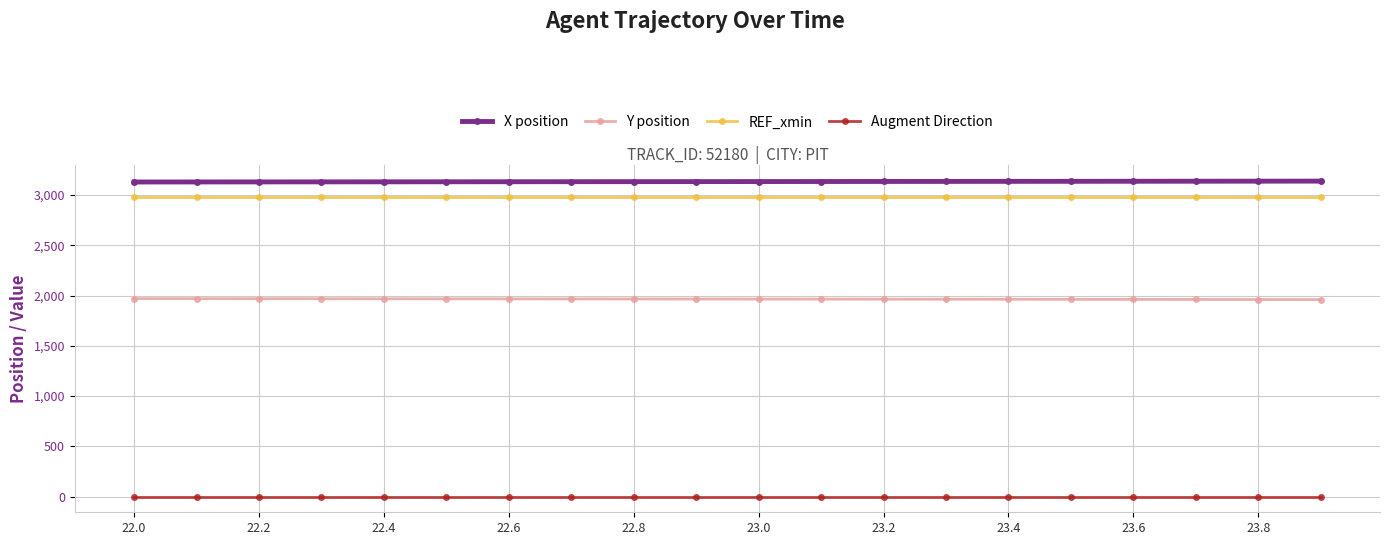

Which series has the largest total across all categories?

X position